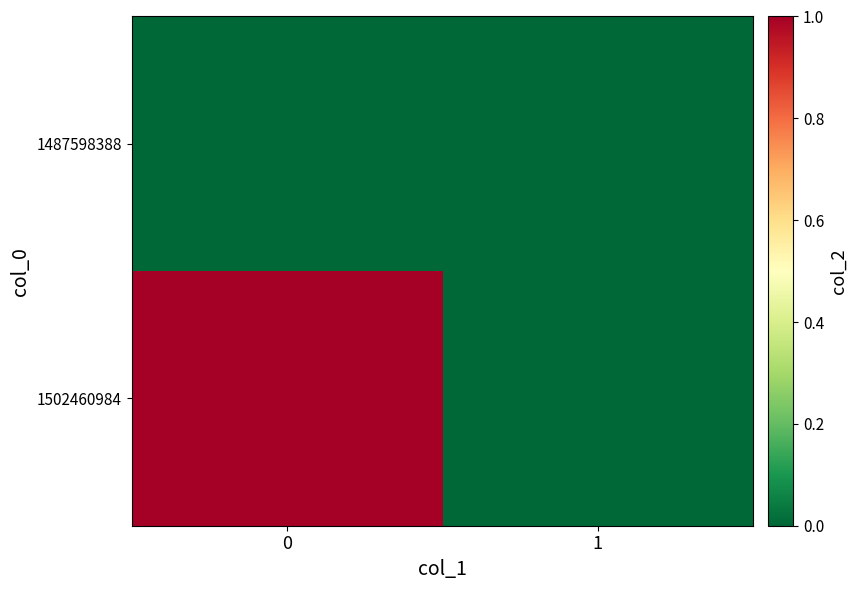

Between 0 and 1, which series saw the biggest shift?

1502460984